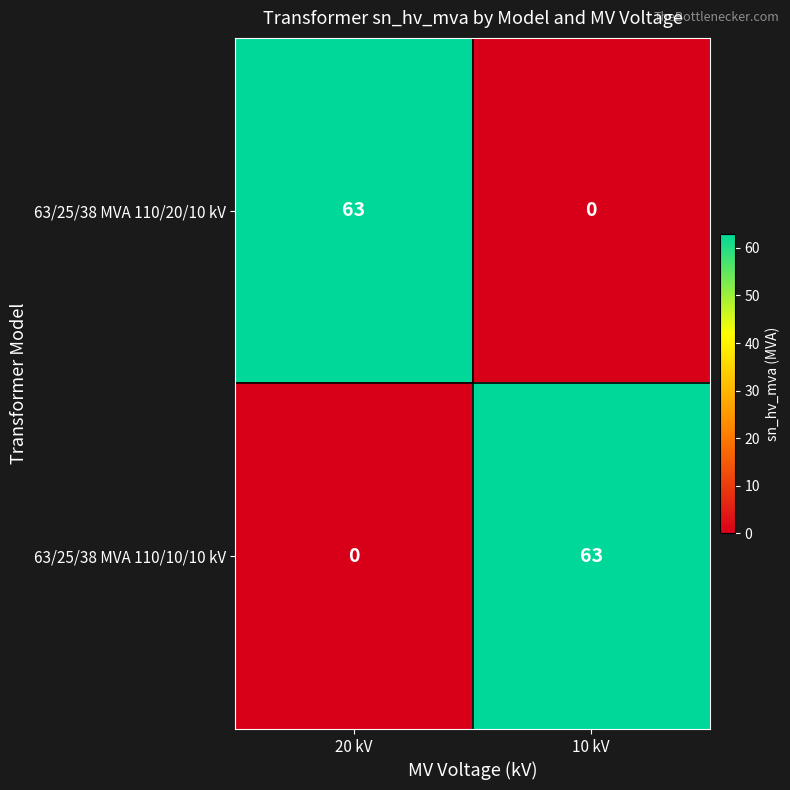

What is the sum of the 63/25/38 MVA 110/20/10 kV values at 20 kV and 10 kV?

63